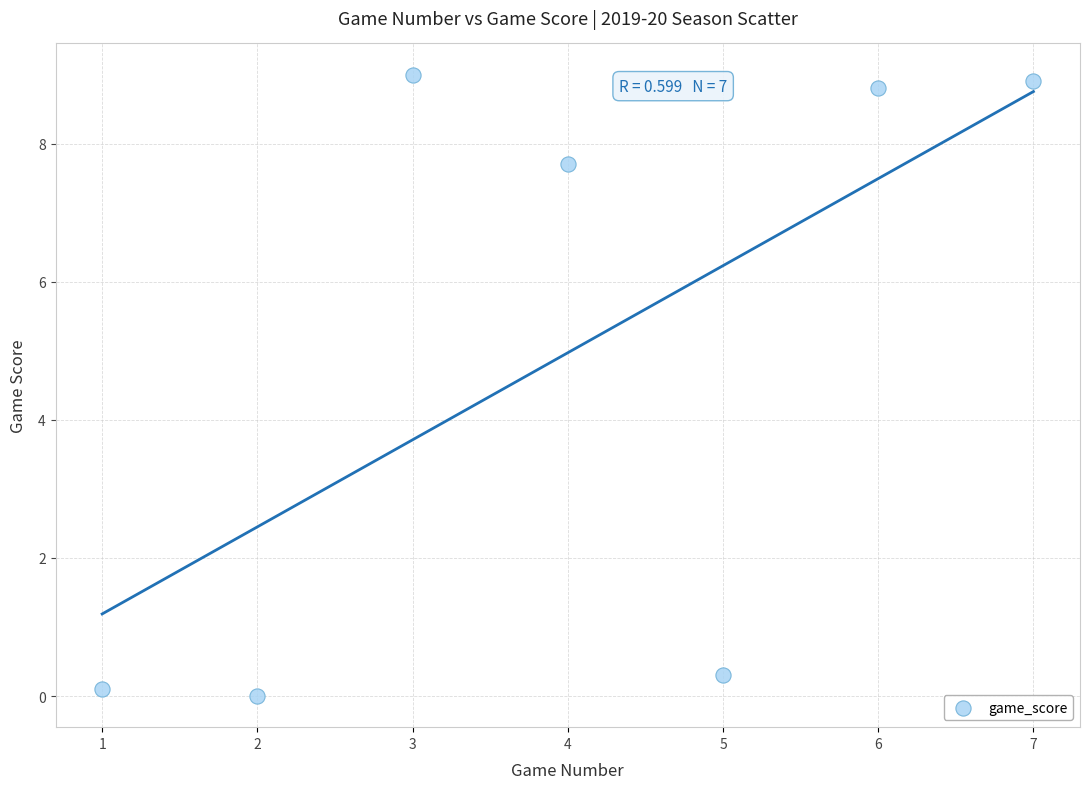

What is the range of Y values (max minus min)?

9.0